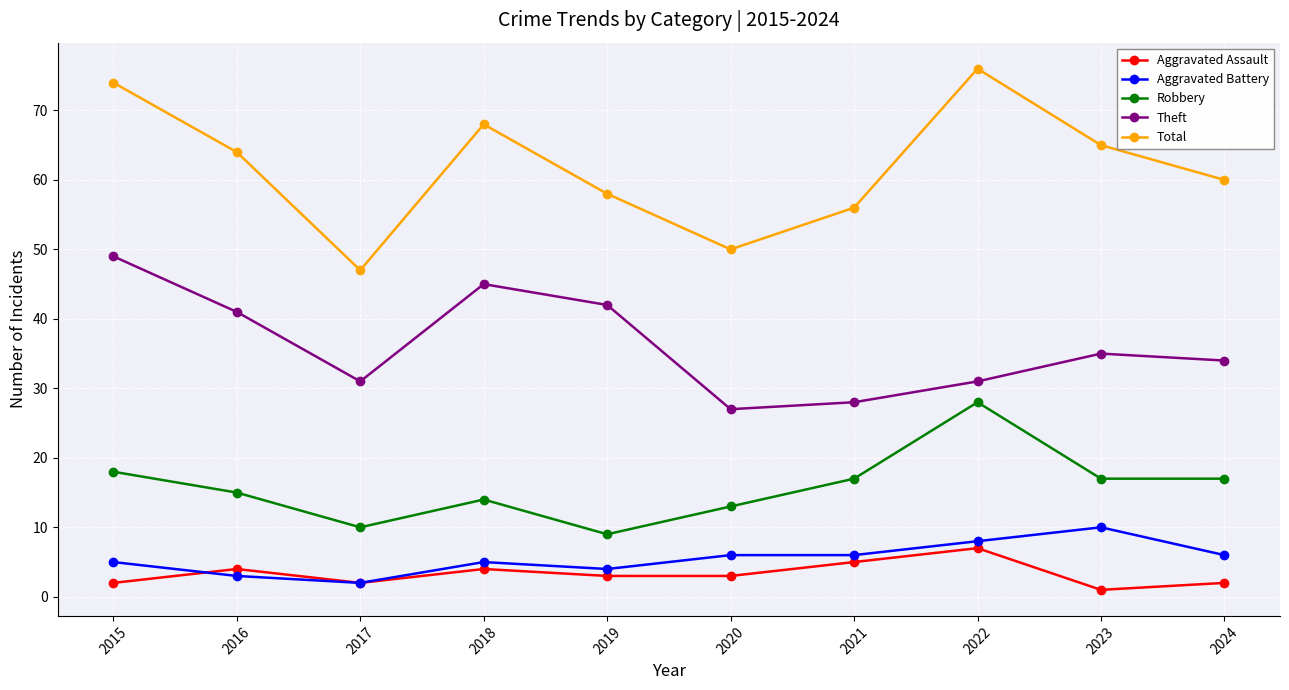

Reading left to right, what are all the values shown in this chart?

Aggravated Assault: 2015=2	2016=4	2017=2	2018=4	2019=3	2020=3	2021=5	2022=7	2023=1	2024=2
Aggravated Battery: 2015=5	2016=3	2017=2	2018=5	2019=4	2020=6	2021=6	2022=8	2023=10	2024=6
Robbery: 2015=18	2016=15	2017=10	2018=14	2019=9	2020=13	2021=17	2022=28	2023=17	2024=17
Theft: 2015=49	2016=41	2017=31	2018=45	2019=42	2020=27	2021=28	2022=31	2023=35	2024=34
Total: 2015=74	2016=64	2017=47	2018=68	2019=58	2020=50	2021=56	2022=76	2023=65	2024=60